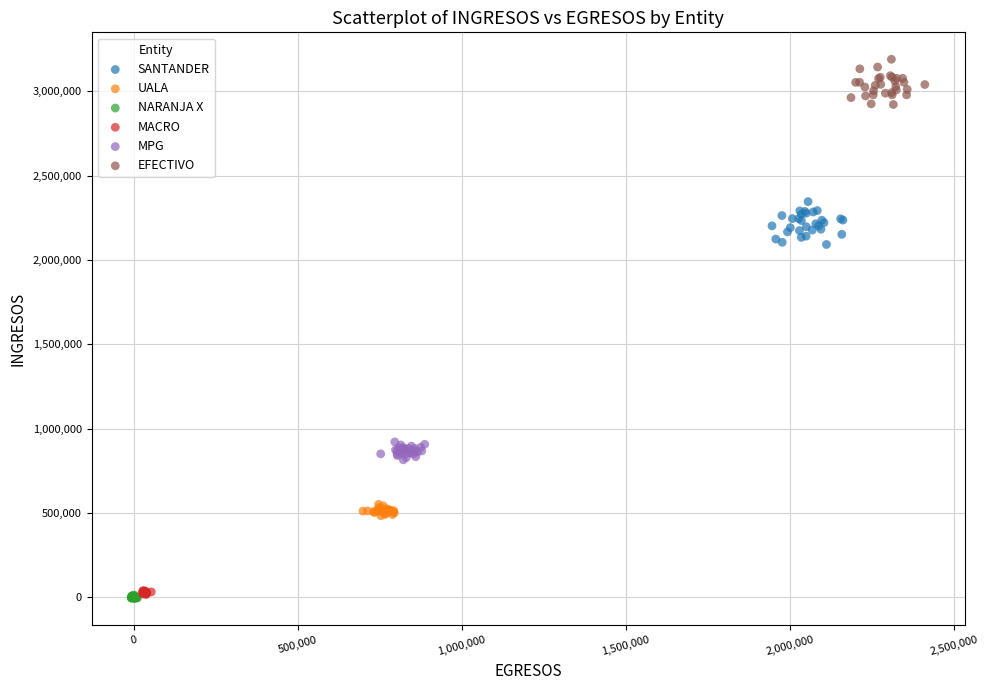

Which series contains the highest Y value?

EFECTIVO